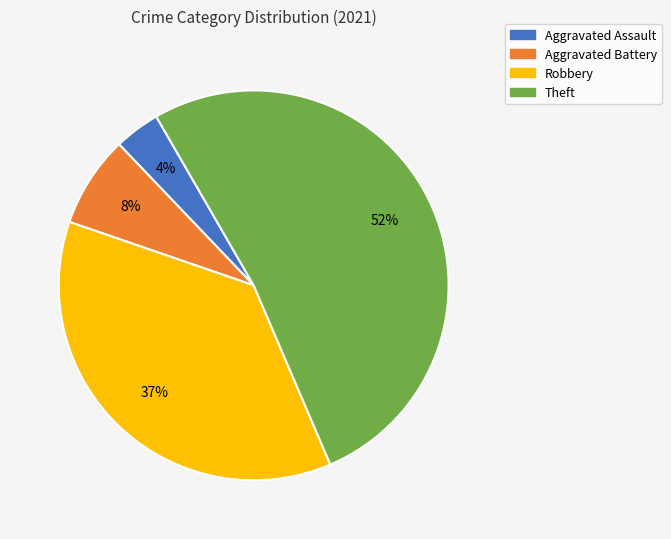

Does Aggravated Battery represent more than half of the total?

No